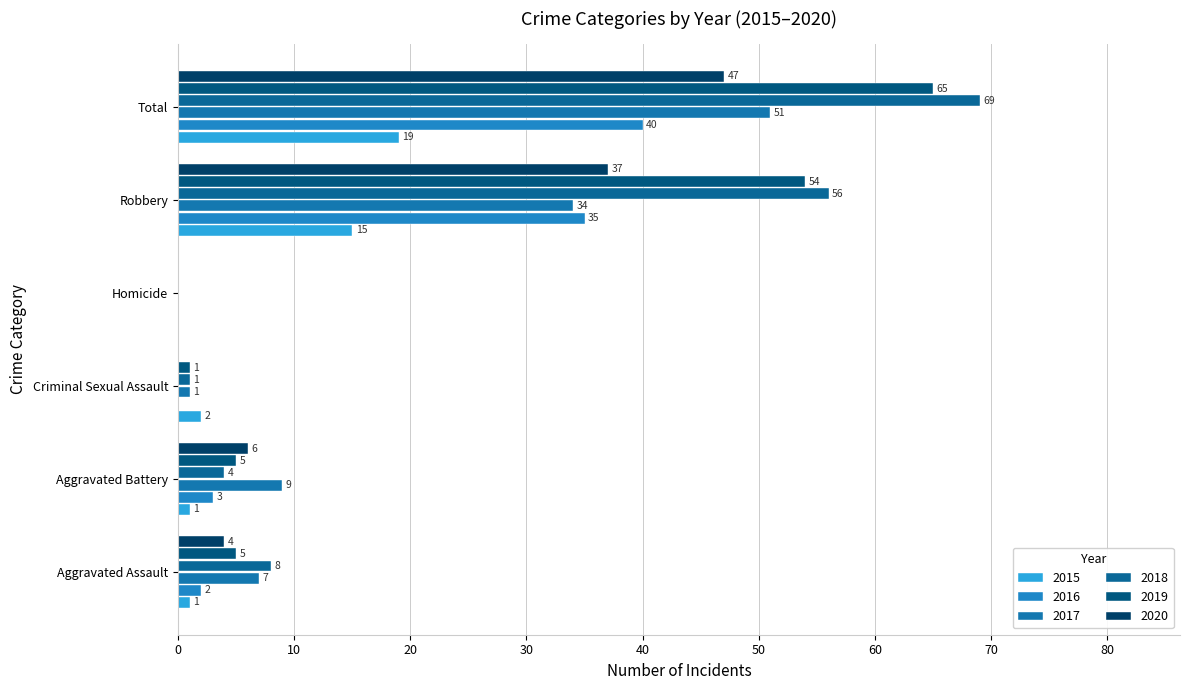

Between Aggravated Battery and Robbery, which is larger?

Robbery